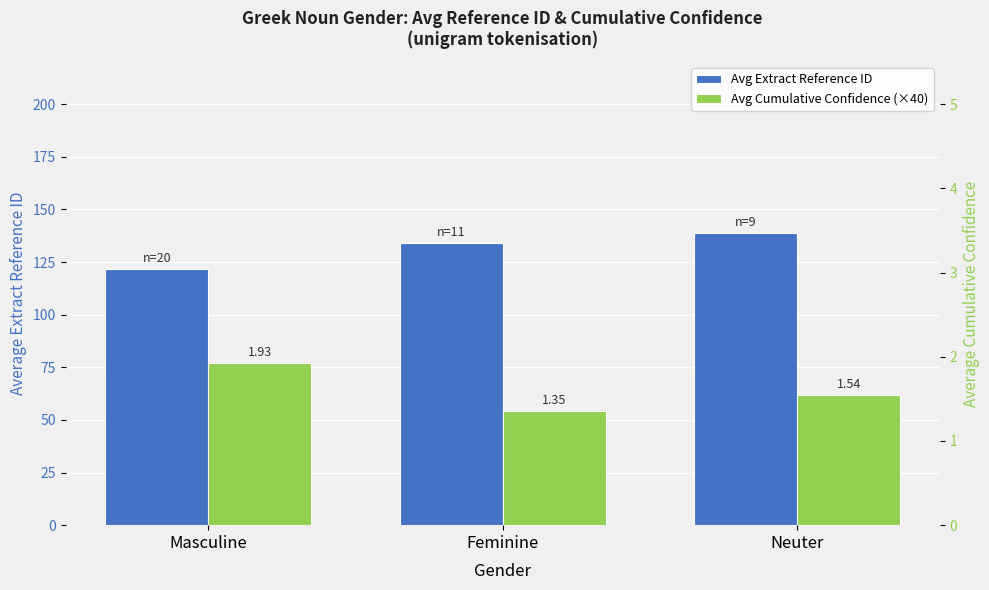

How many bars are there in each group?

2